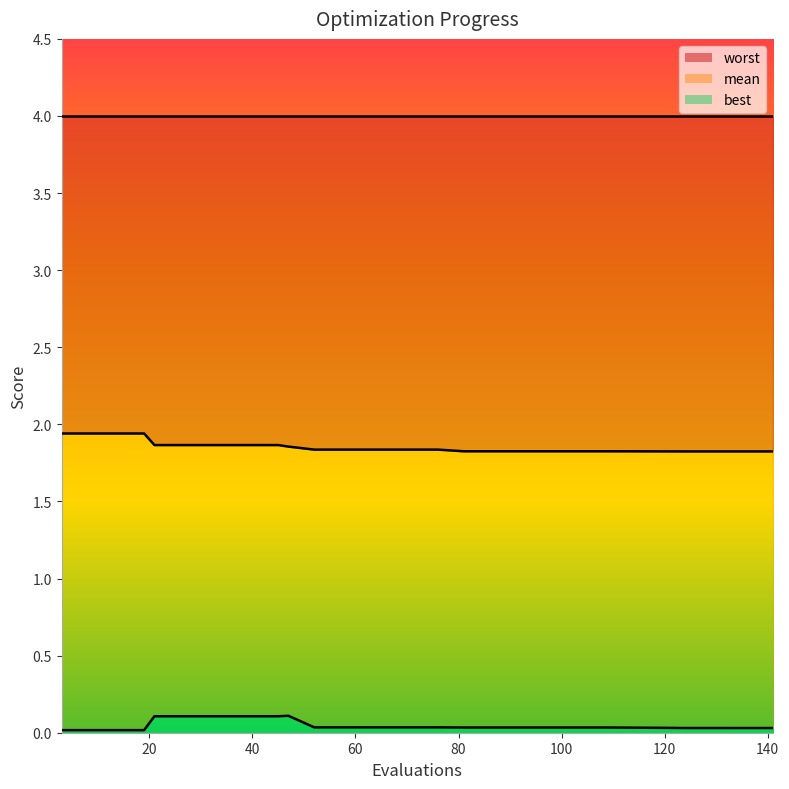

What is the average value of the mean series?

1.9